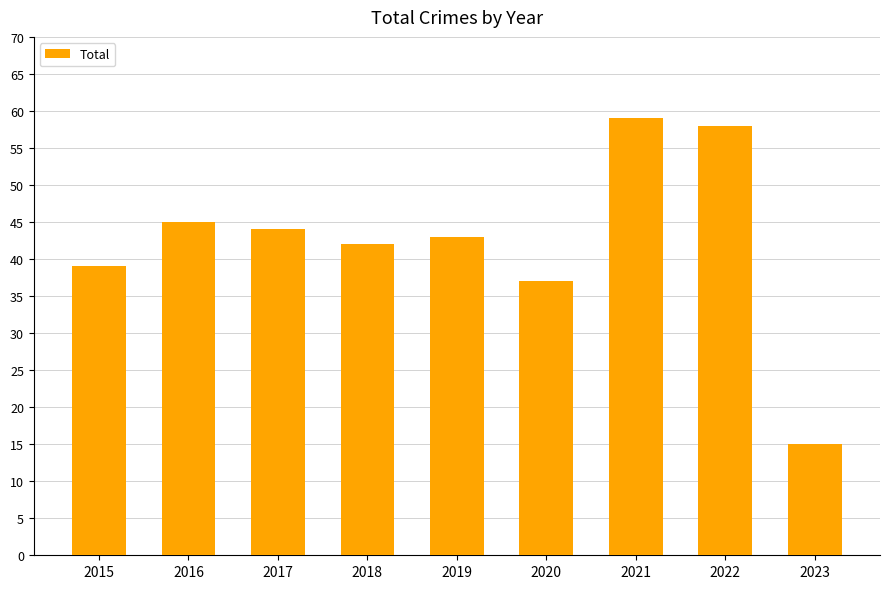

At which label does the data first exceed 43?

2016